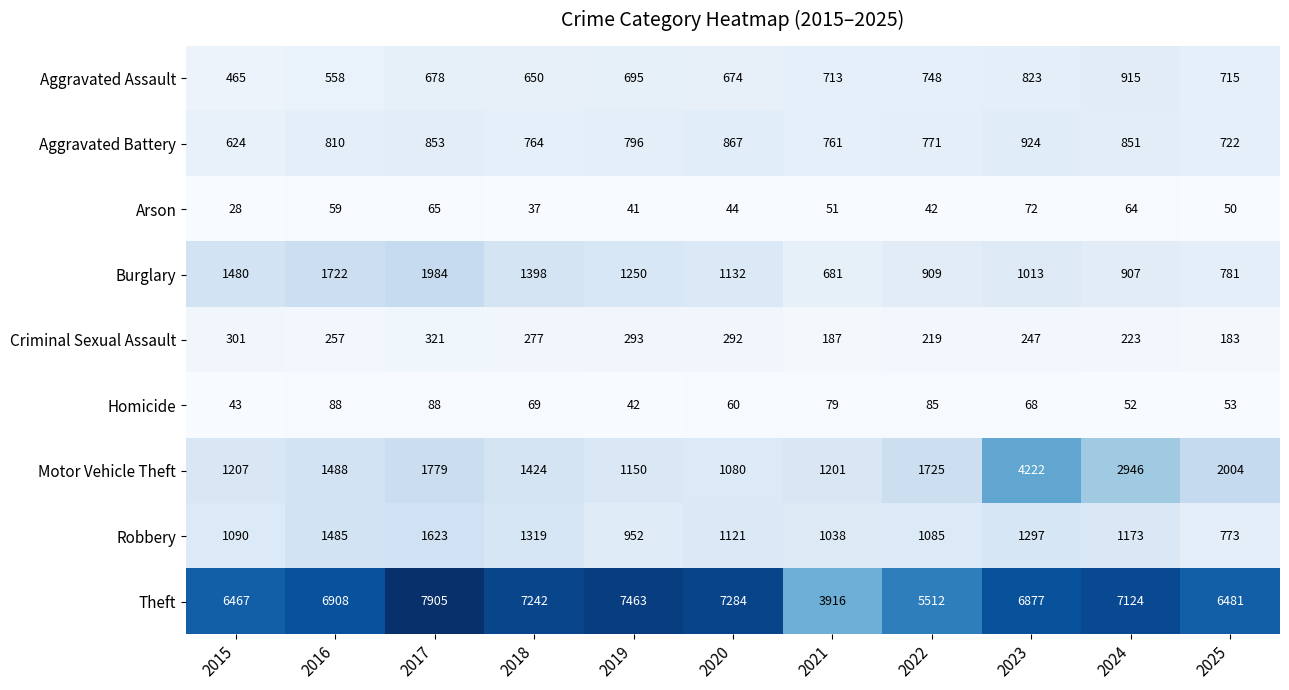

List the series in order of their peak value, lowest first.

Arson, Homicide, Criminal Sexual Assault, Aggravated Assault, Aggravated Battery, Robbery, Burglary, Motor Vehicle Theft, Theft